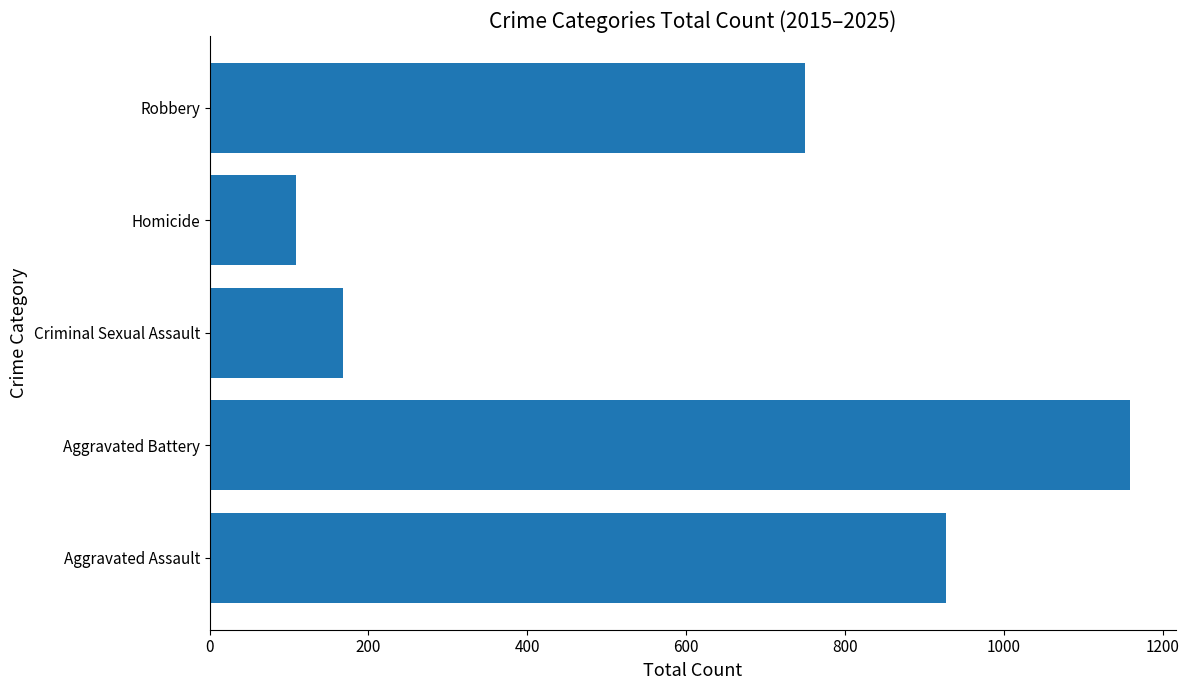

Which category has the lowest value across all series?

Homicide